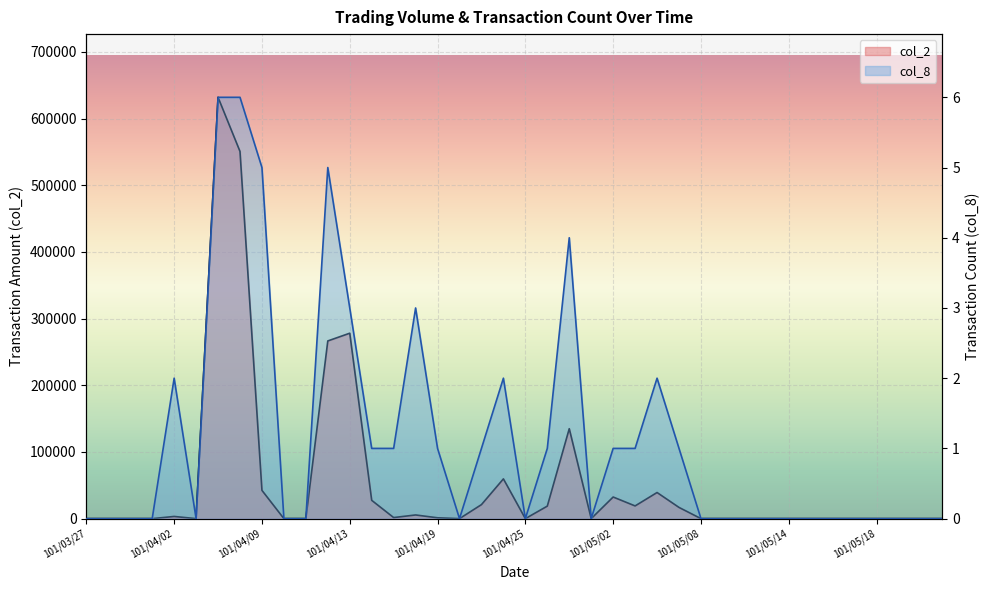

At 101/05/22, list the series in order from largest to smallest.

col_2, col_8